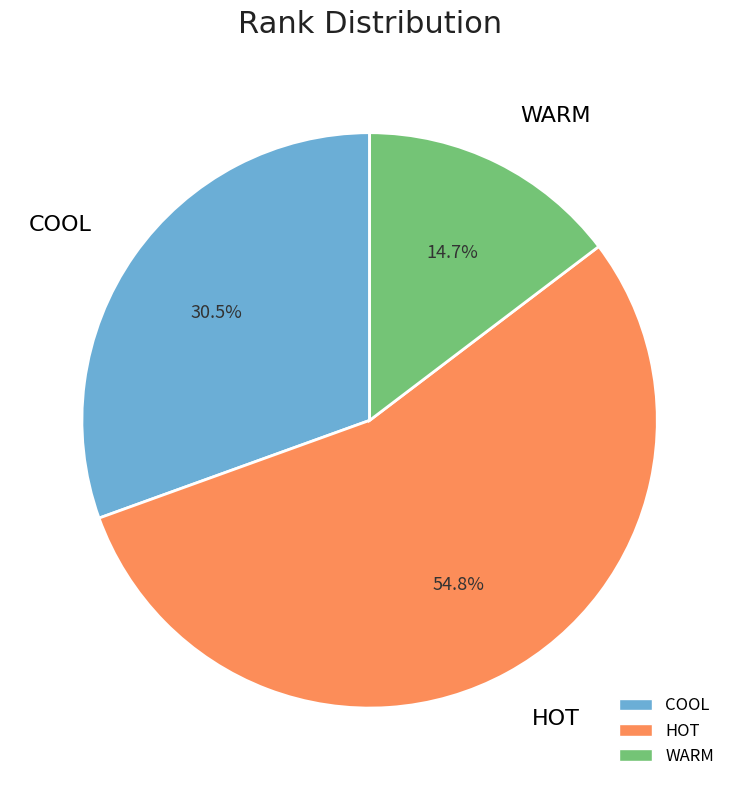

Combined, do HOT and WARM account for over 50%?

Yes